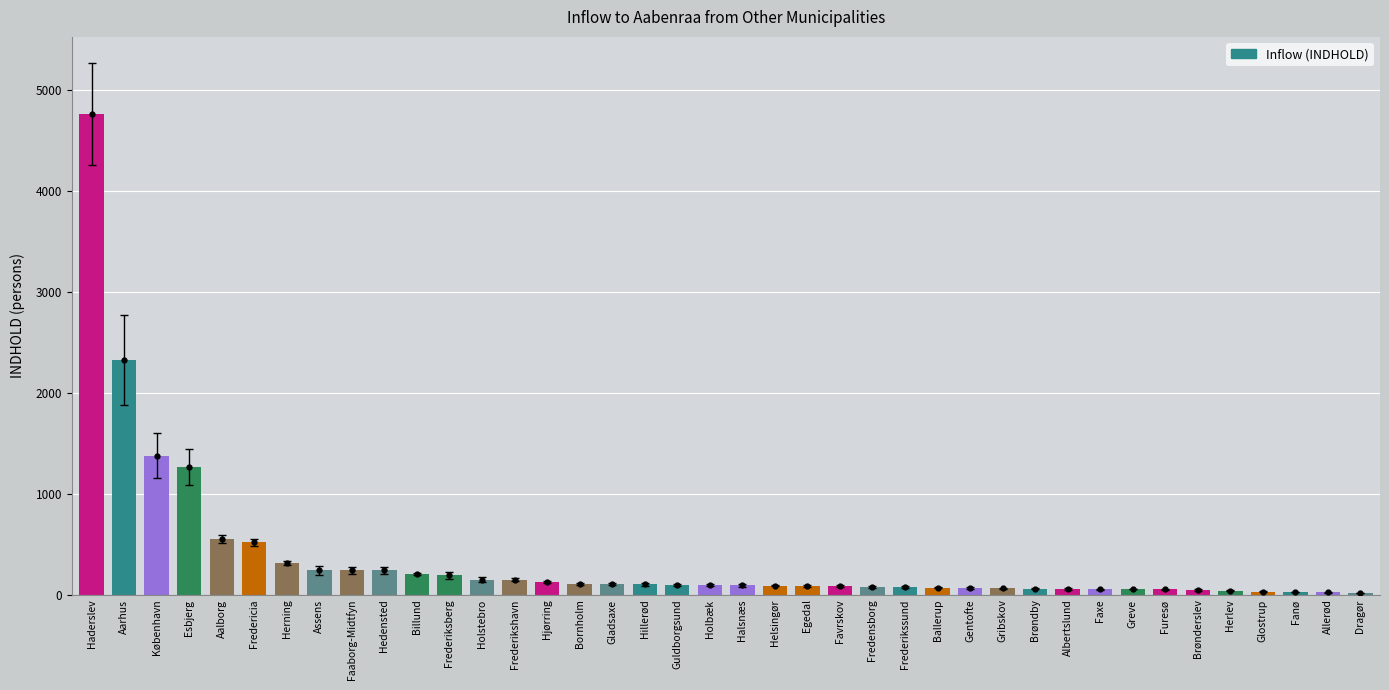

Approximately how many times larger is the value at Aarhus compared to Haderslev?

0.5